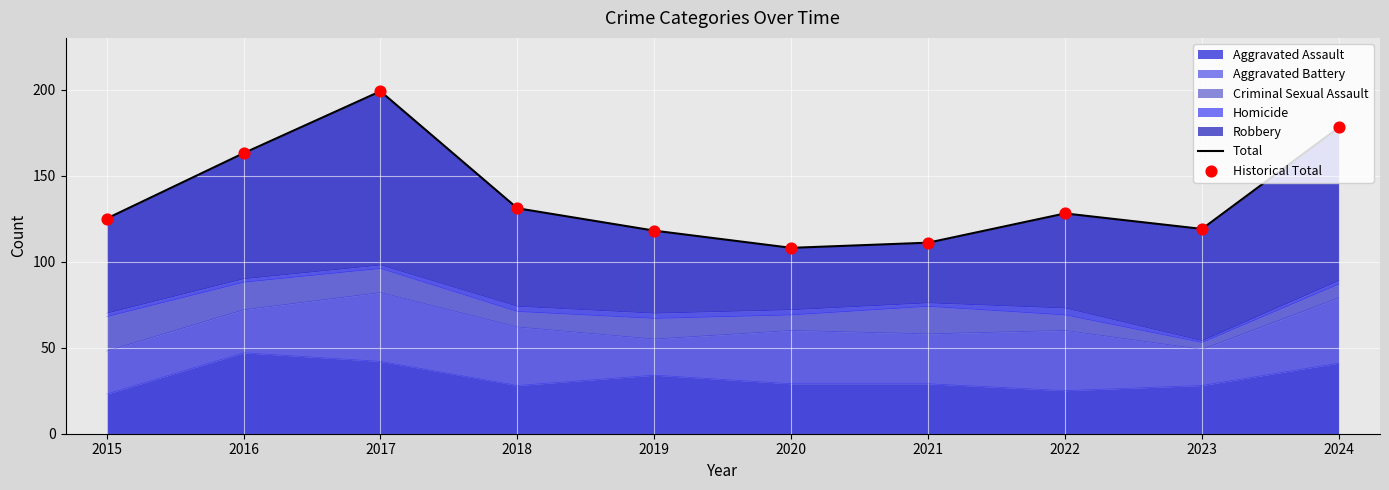

At how many categories does at least one series exceed 133?

3